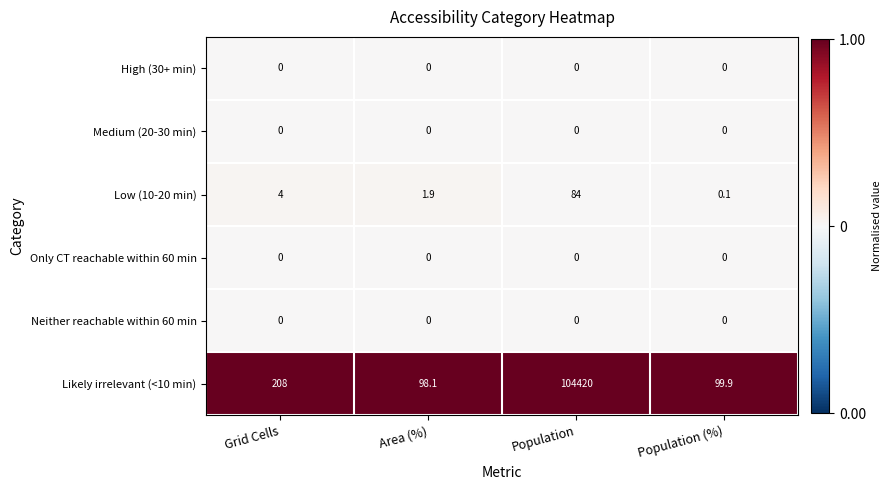

Reading right to left, what are all the values shown in this chart?

High (30+ min): Population (%)=0.0	Population=0.0	Area (%)=0.0	Grid Cells=0.0
Medium (20-30 min): Population (%)=0.0	Population=0.0	Area (%)=0.0	Grid Cells=0.0
Low (10-20 min): Population (%)=0.1	Population=84.0	Area (%)=1.9	Grid Cells=4.0
Only CT reachable within 60 min: Population (%)=0.0	Population=0.0	Area (%)=0.0	Grid Cells=0.0
Neither reachable within 60 min: Population (%)=0.0	Population=0.0	Area (%)=0.0	Grid Cells=0.0
Likely irrelevant (<10 min): Population (%)=99.9	Population=104420.0	Area (%)=98.1	Grid Cells=208.0